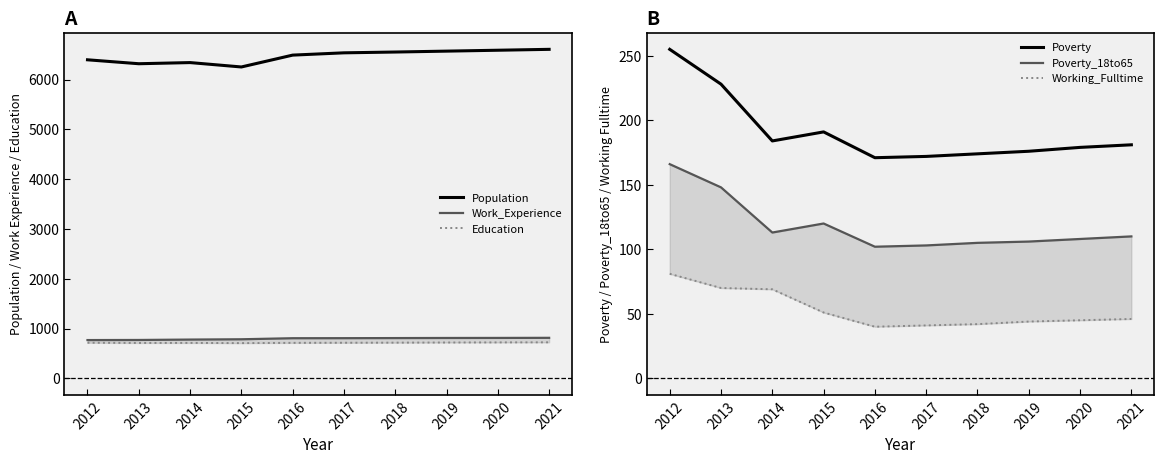

The Population series shows 3702 at 2019. True or false?

False